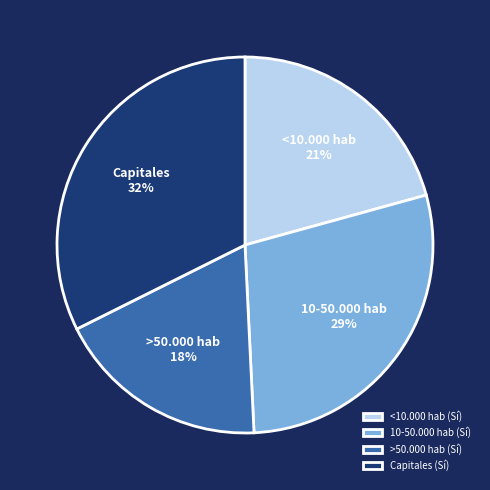

Which category has the biggest portion of the pie?

Capitales